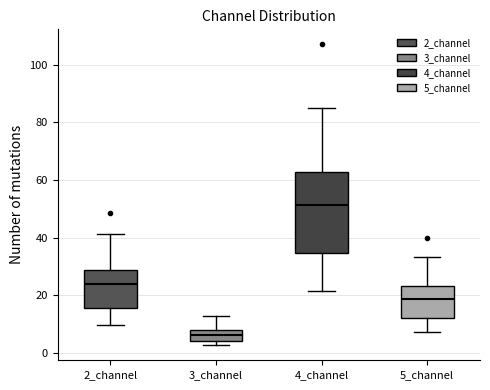

Where does the lower whisker of the box for 2_channel end on the y-axis? The values are not printed on the chart, so give them approximately, as read against the axis.

10